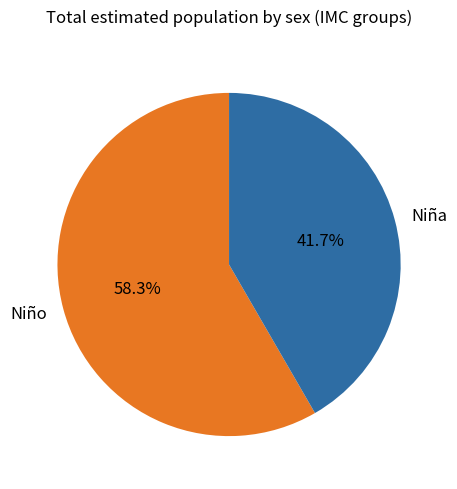

Is there any slice that represents more than half of the pie?

Yes